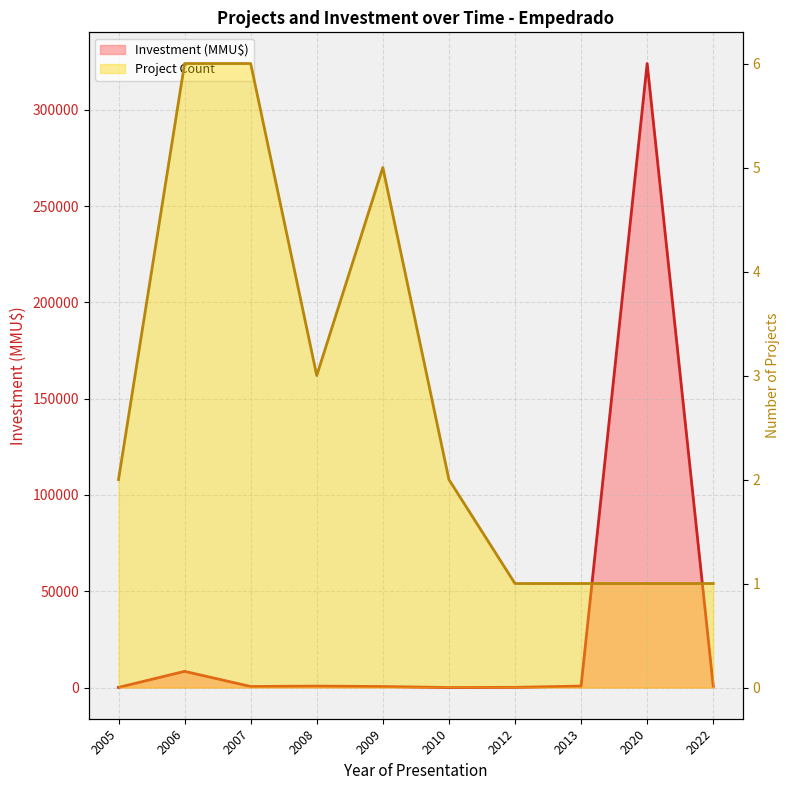

Where is the first local maximum for Project Count line?

2009